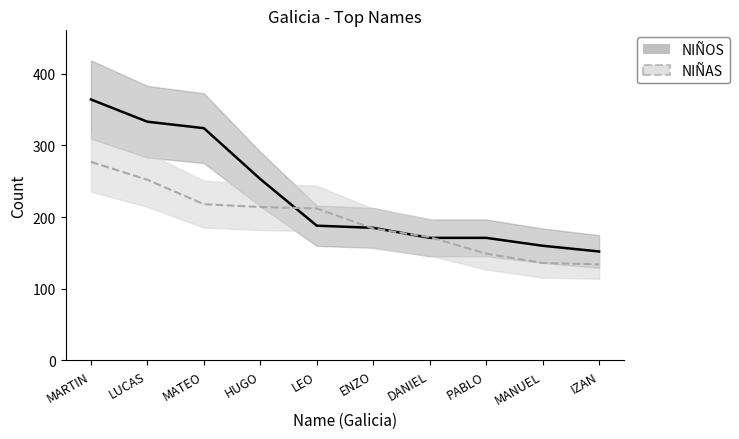

Read the NIÑAS value at LUCAS, to the nearest 10.

250